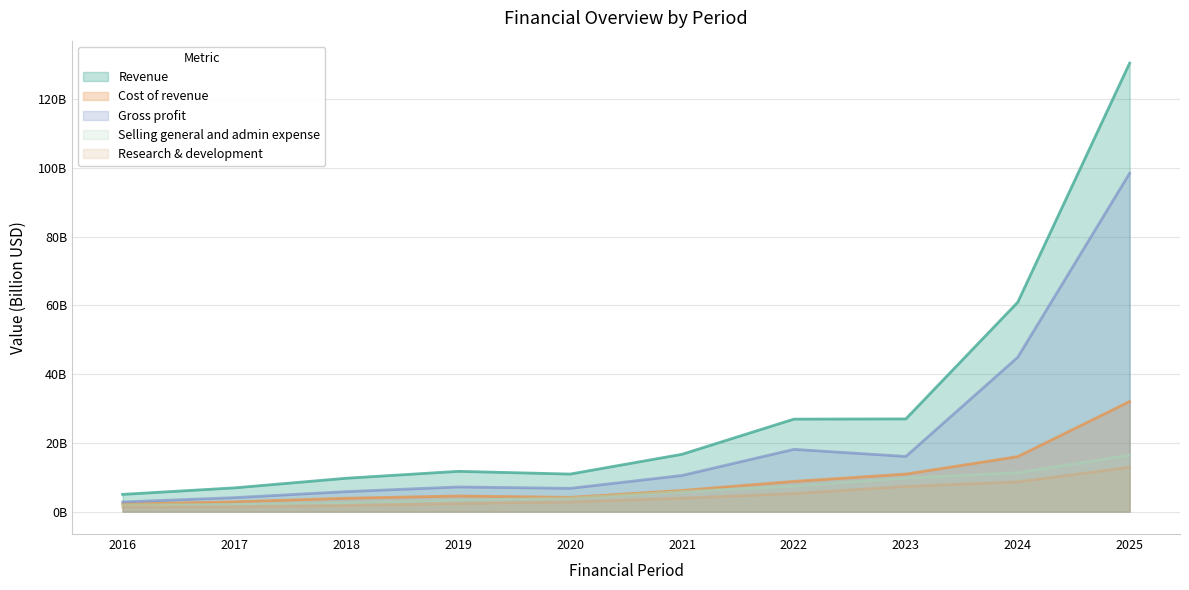

The value of Gross profit at 2024 is 44.9. True or false?

True